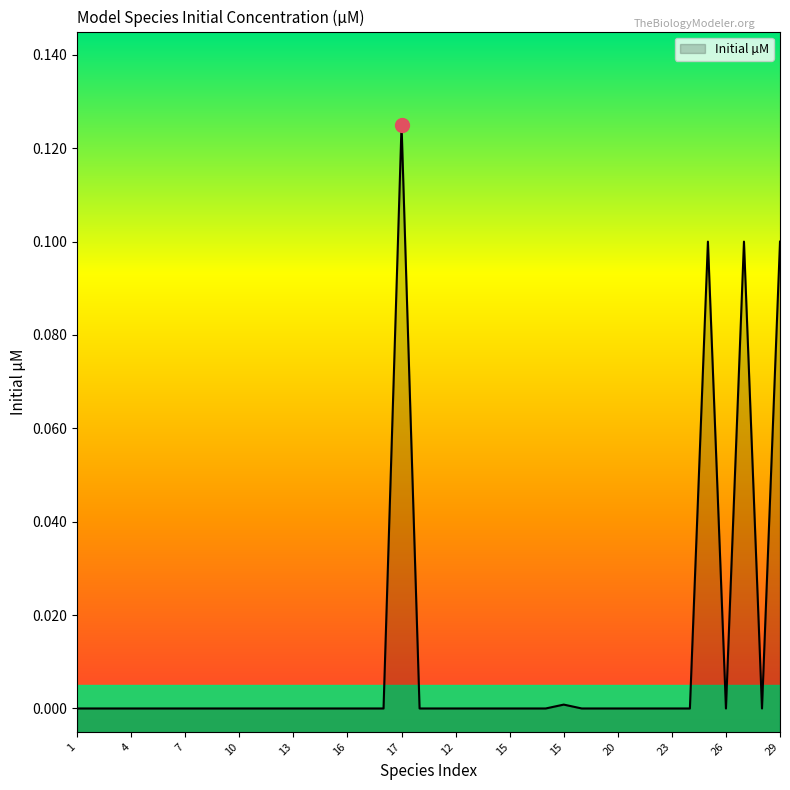

Between 14 and 9, which is larger?

14